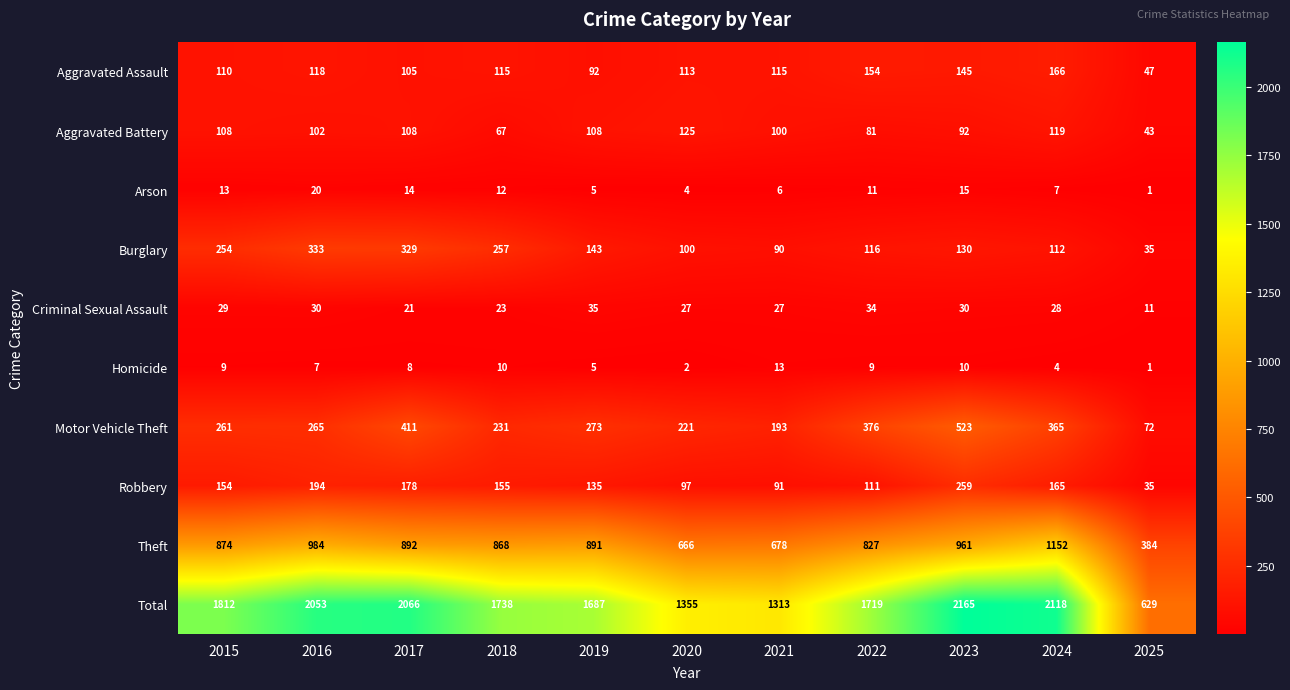

What is the average value of the Aggravated Assault series?

116